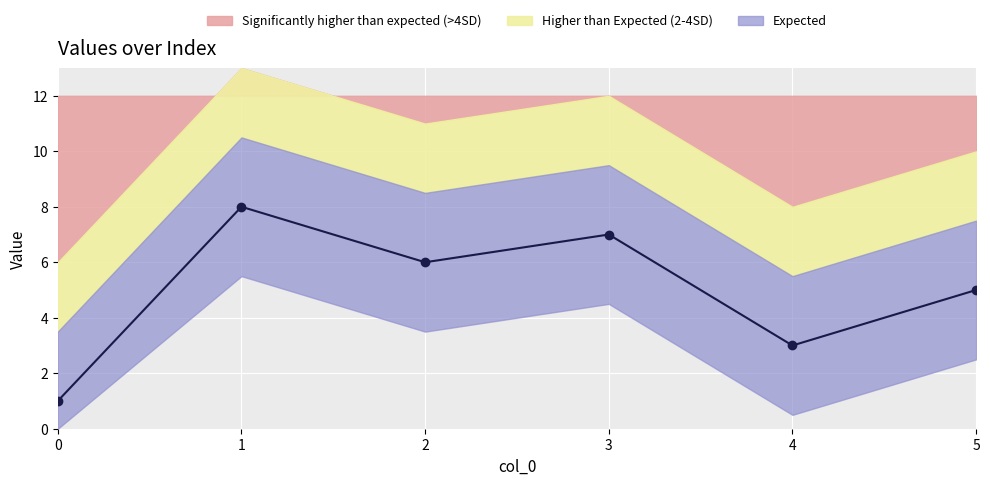

Rank the categories by value from lowest to highest.

0, 4, 5, 2, 3, 1